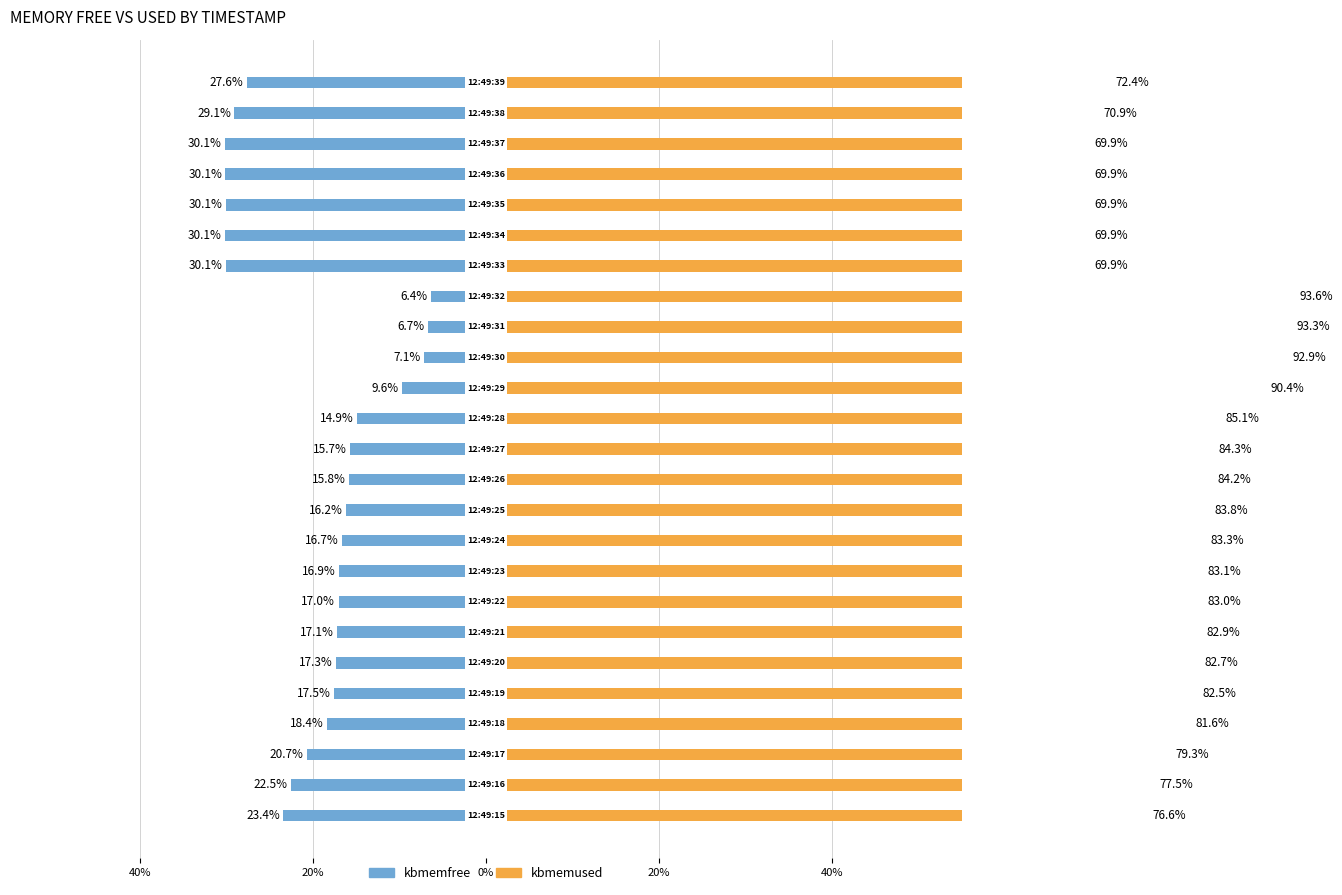

What is the maximum value shown in the chart?

93.6